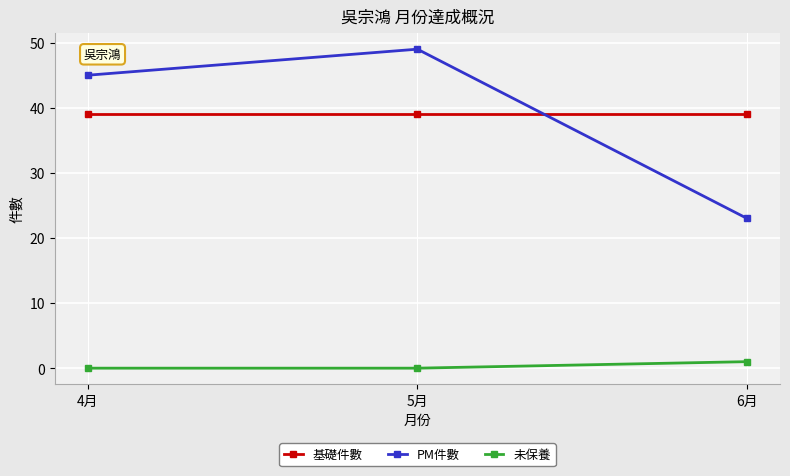

What is the label of the 3rd point from the right?

4月